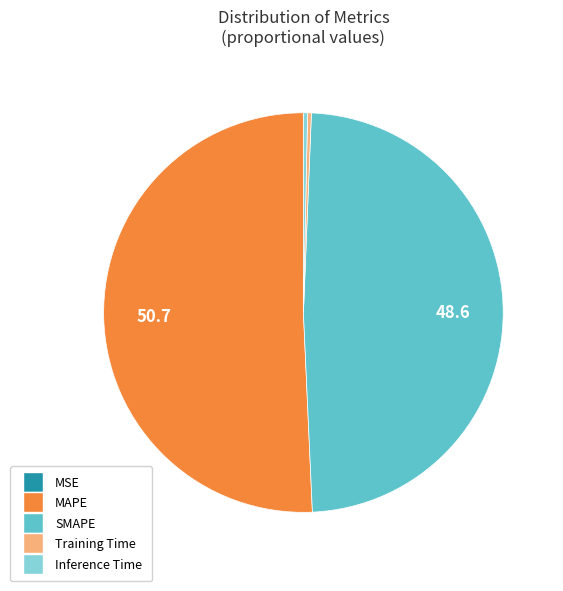

The SMAPE slice represents 49% of the pie. True or false?

True